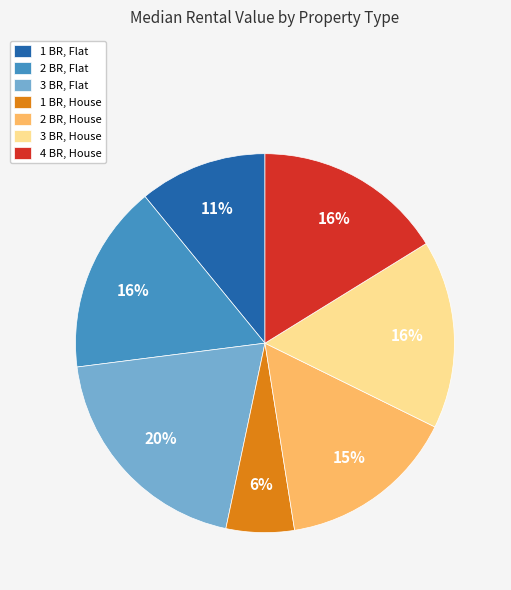

Combined, do 2 BR, Flat and 1 BR, Flat account for over 50%?

No